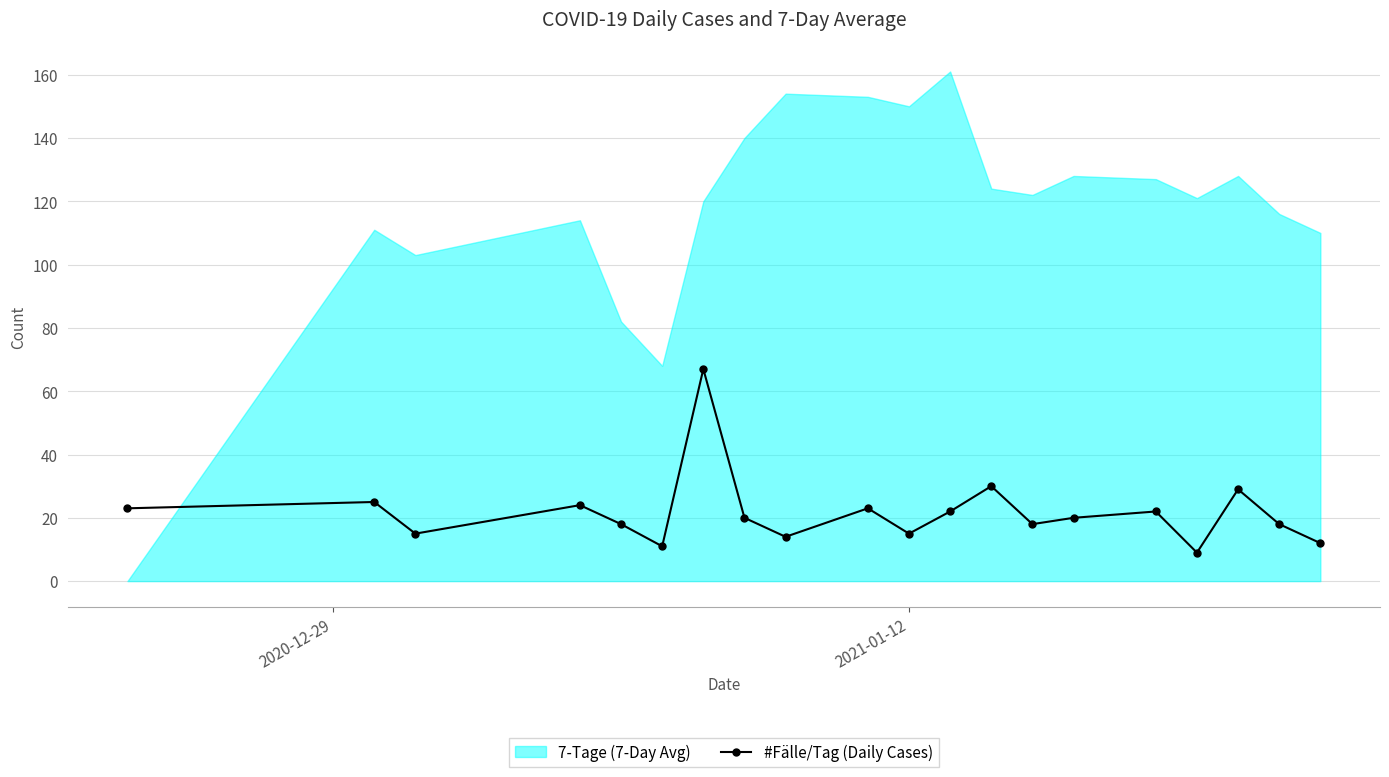

How many lines are shown in the chart?

1